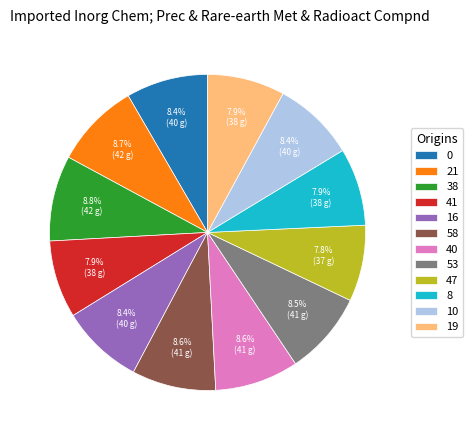

How many segments does this pie chart have?

12